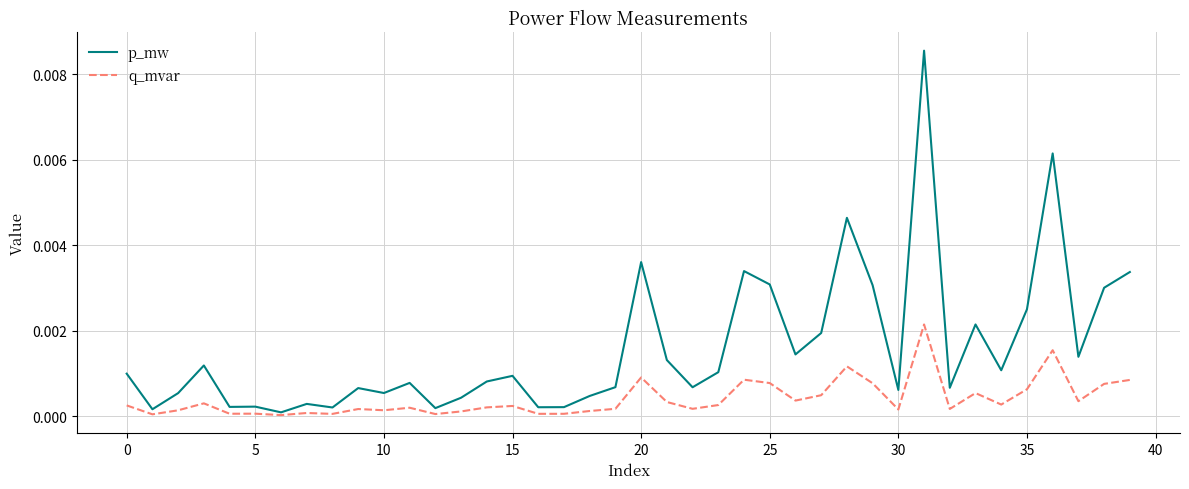

Rank the series by their average value, from highest to lowest.

p_mw, q_mvar